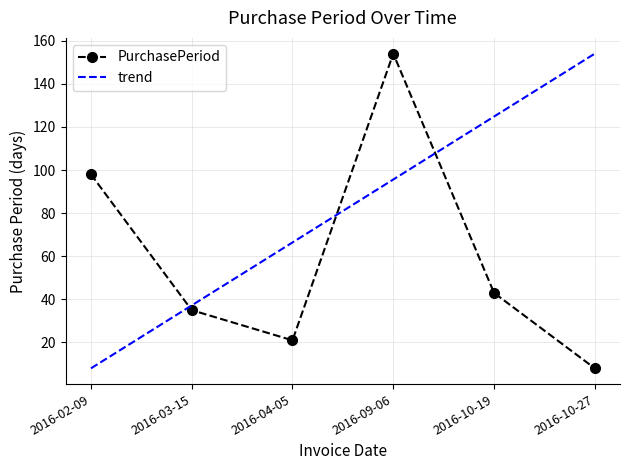

Read the value at 2016-10-27, to the nearest 10.

10